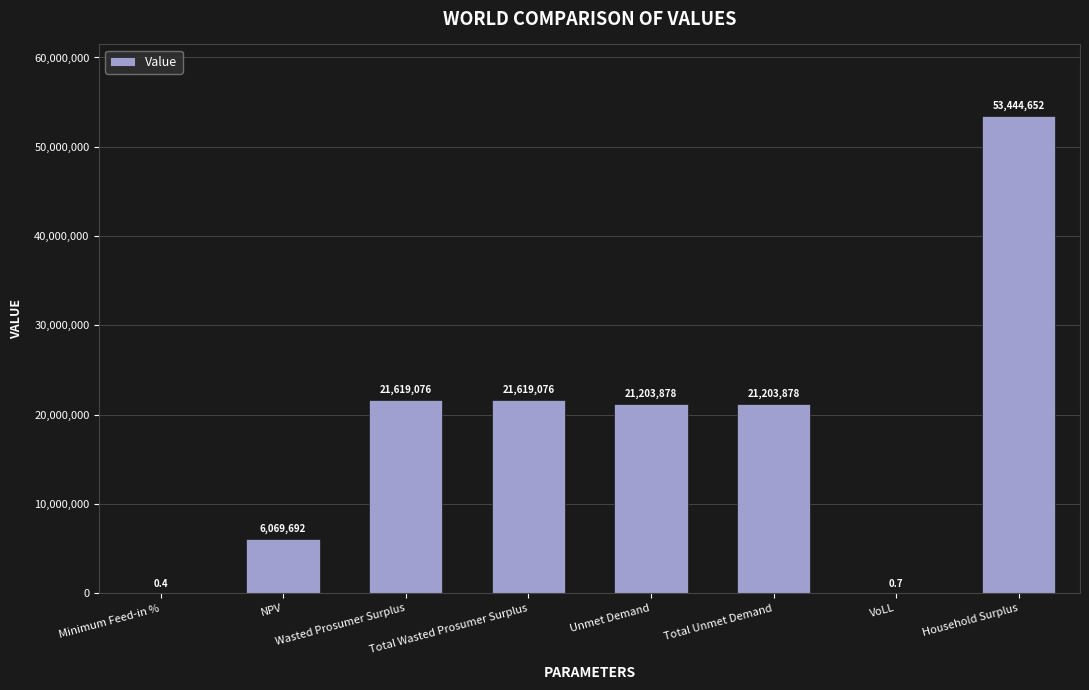

What is the ratio of the value at Unmet Demand to the value at Total Unmet Demand?

1.0